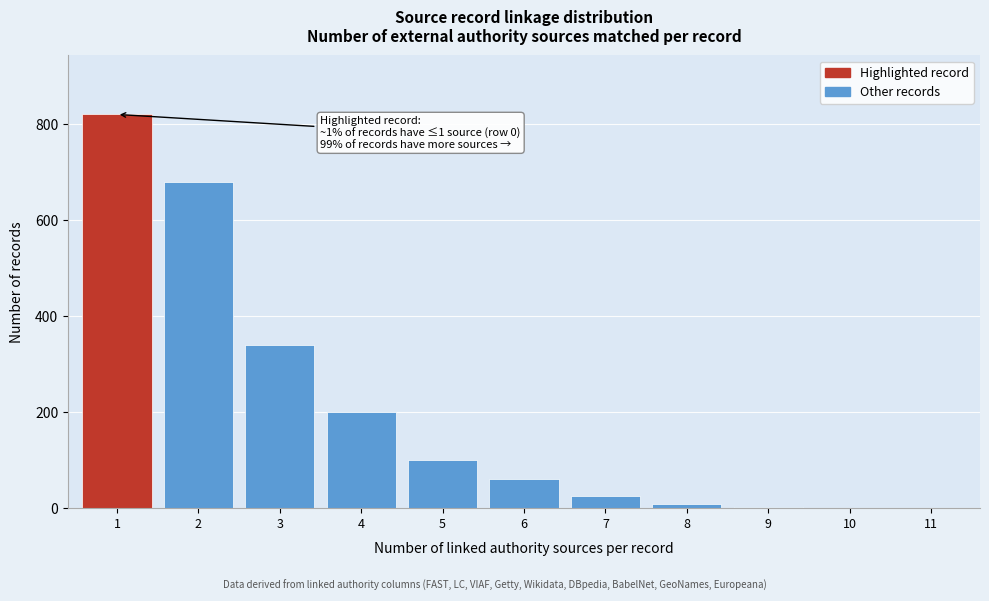

What is the greatest value displayed?

820